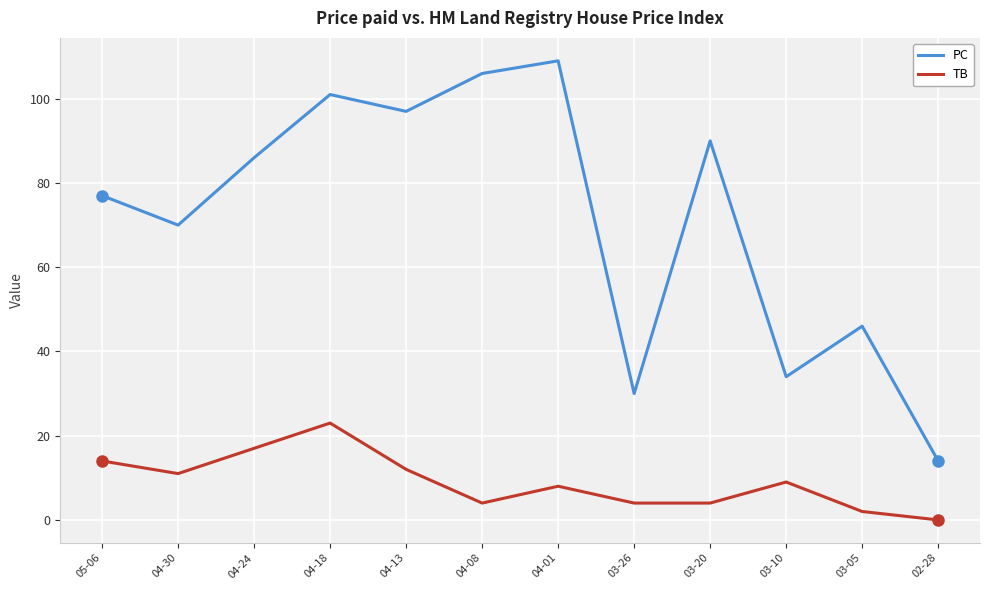

Reading left to right, list all the values displayed in this chart.

PC: 05-06=77	04-30=70	04-24=86	04-18=101	04-13=97	04-08=106	04-01=109	03-26=30	03-20=90	03-10=34	03-05=46	02-28=14
TB: 05-06=14	04-30=11	04-24=17	04-18=23	04-13=12	04-08=4	04-01=8	03-26=4	03-20=4	03-10=9	03-05=2	02-28=0